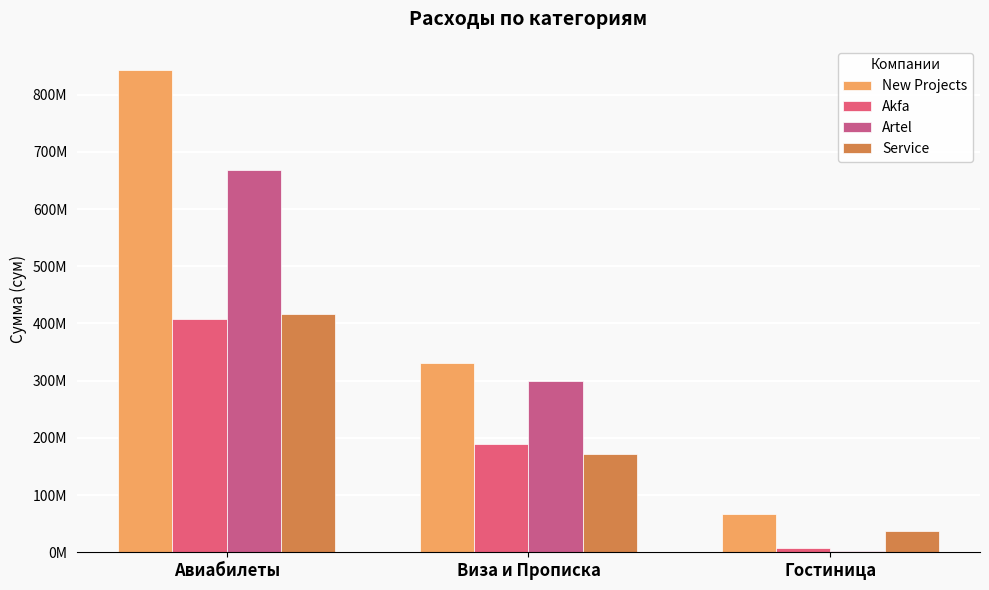

True or false: Artel has a value of 299452800.0 at Виза и Прописка.

True